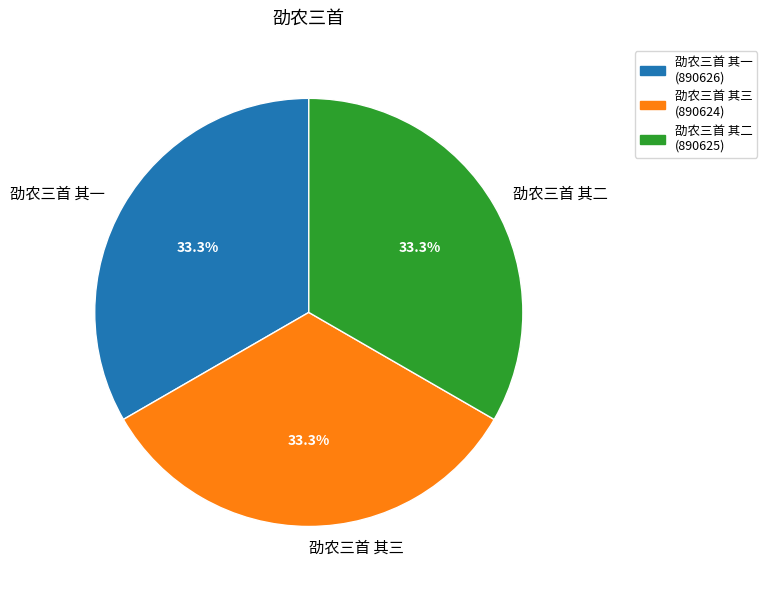

How many slices are in this pie chart?

3